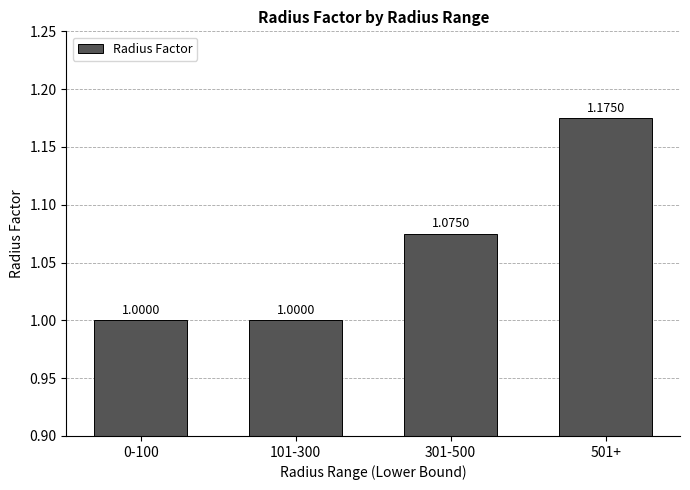

What is the change in value from 101-300 to 301-500?

+0.1